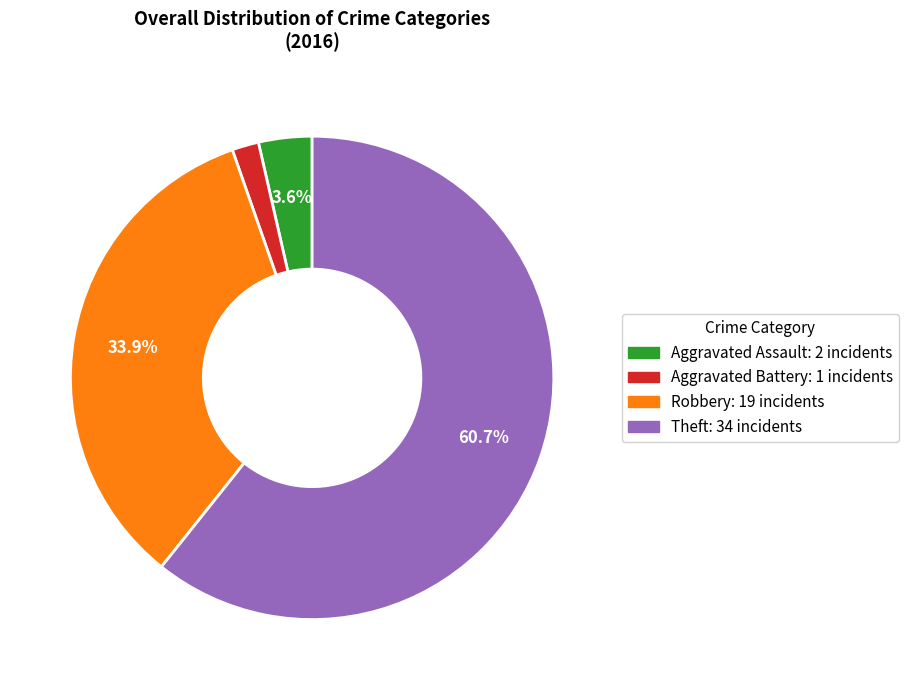

How many slices are in this pie chart?

4